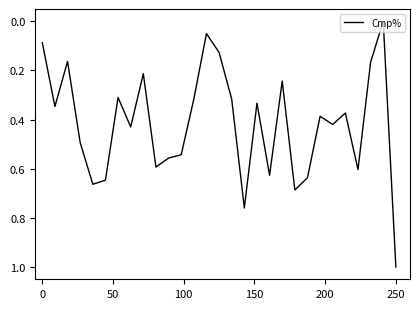

What is the difference between the maximum and minimum values?

1.0